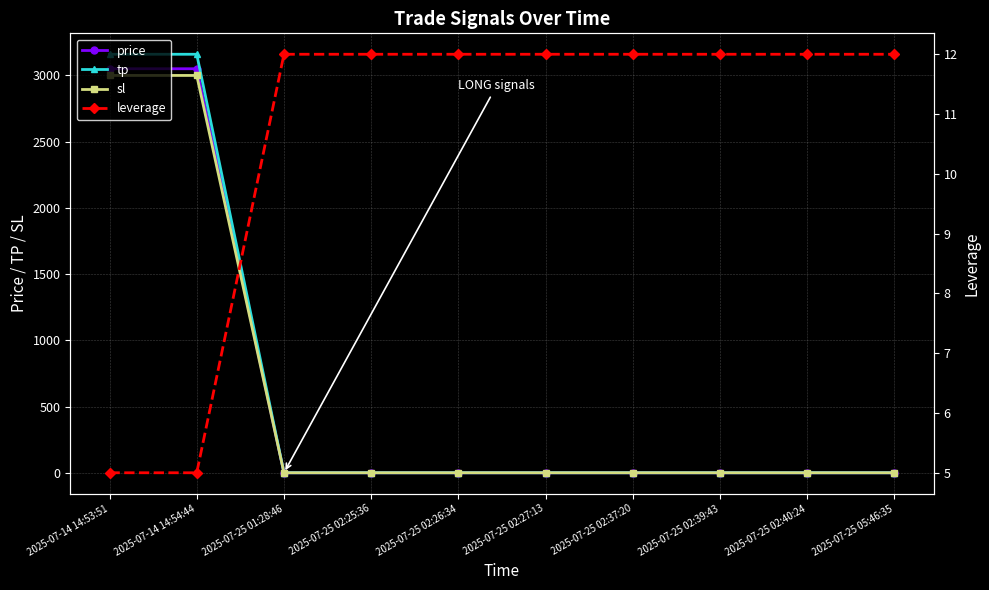

True or false: sl and price cross at least once.

False